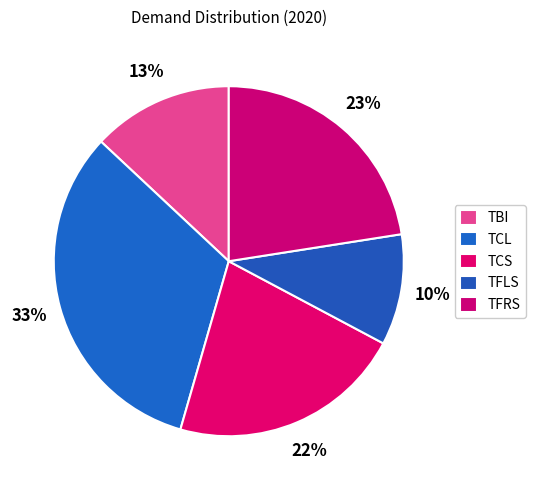

Rank the categories by value from highest to lowest.

TCL, TFRS, TCS, TBI, TFLS